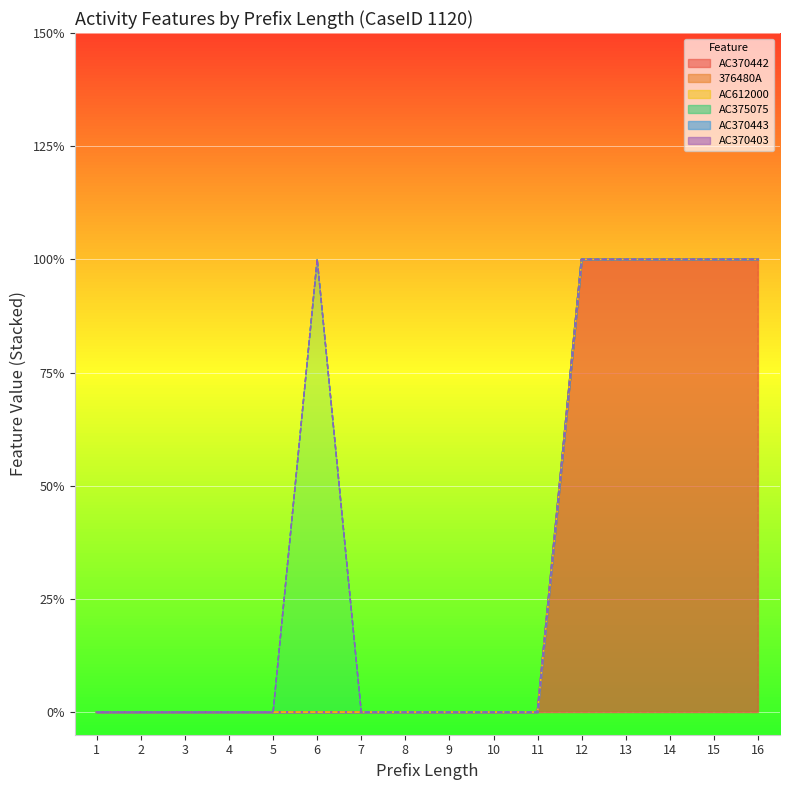

Which series has the widest spread of values?

AC370442